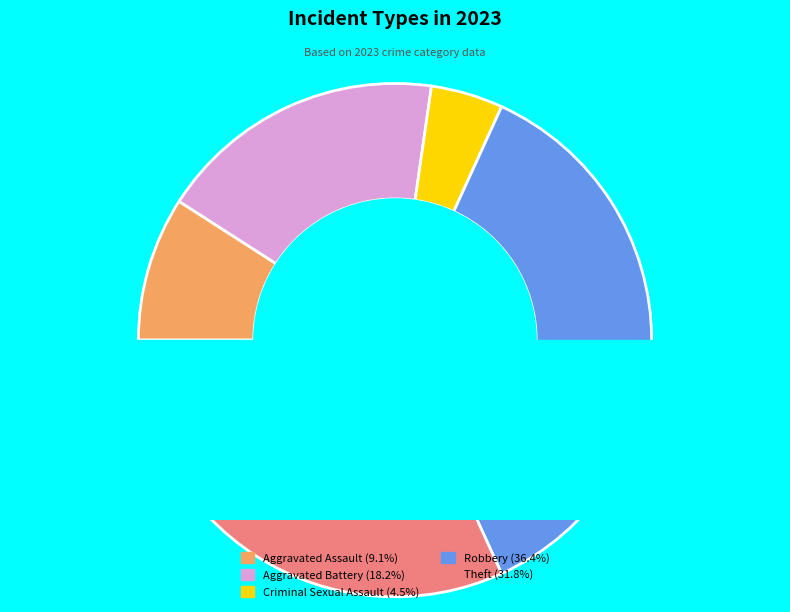

What is the change in value from Robbery to Theft?

-1